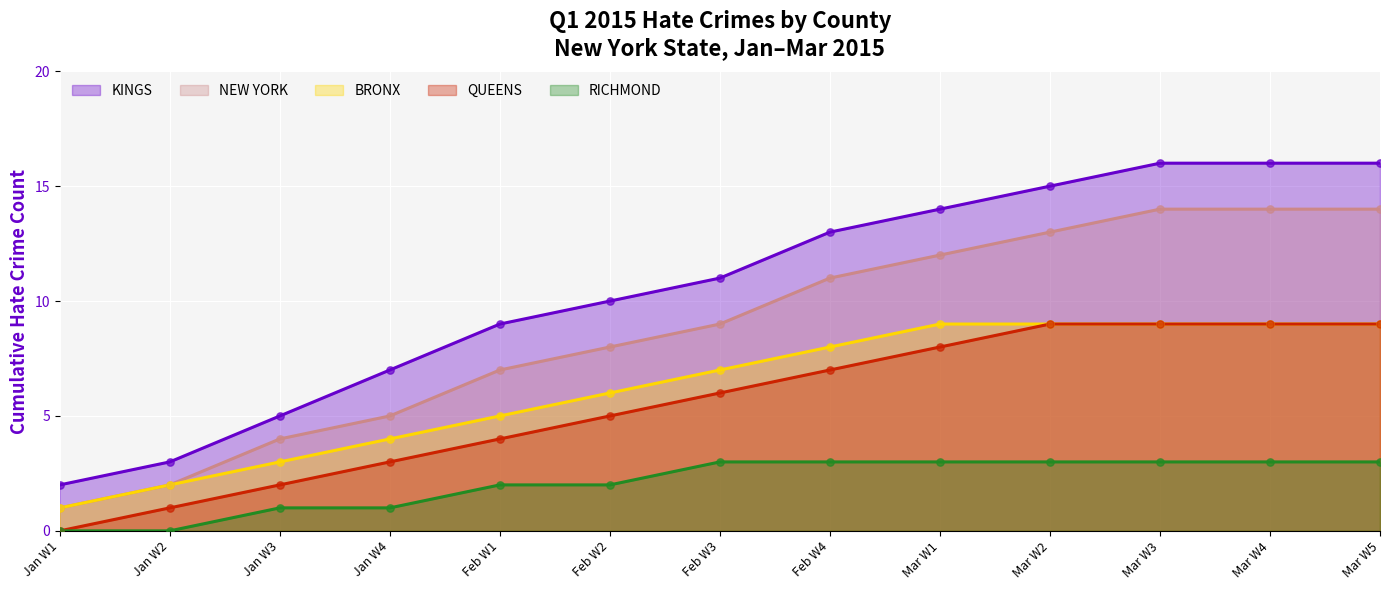

Which series has the largest total across all categories?

KINGS